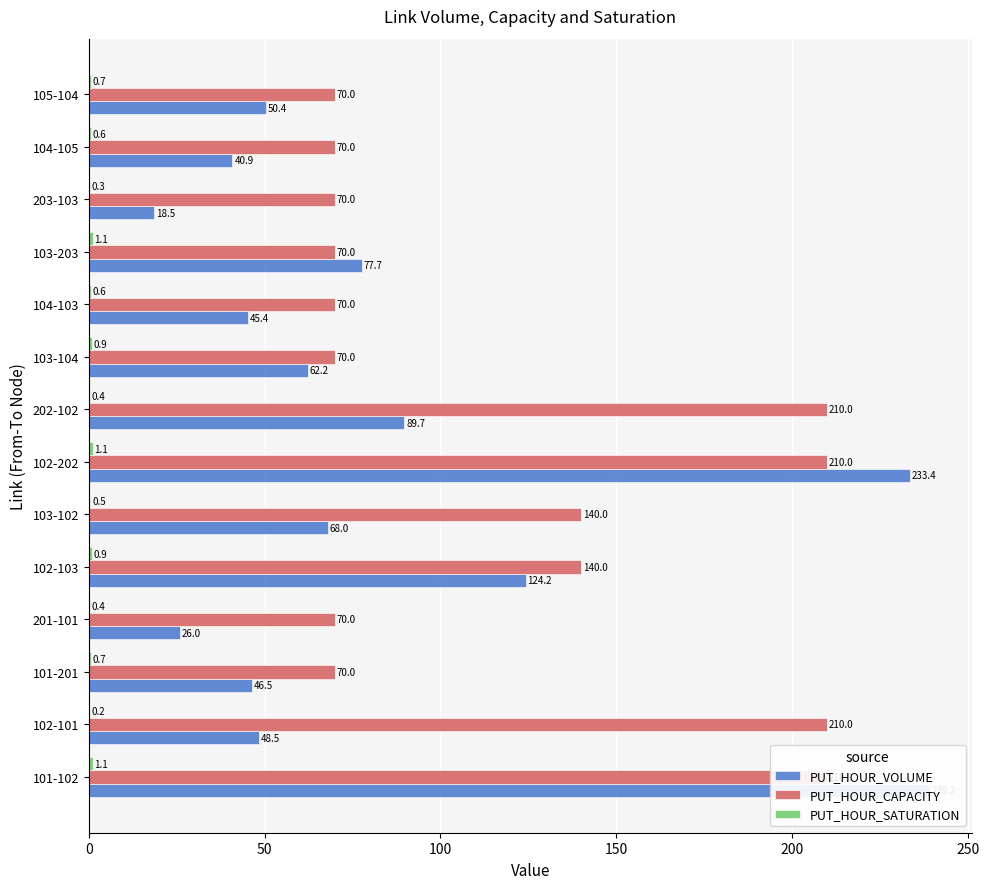

List the series in order of their overall mean, lowest first.

PUT_HOUR_SATURATION, PUT_HOUR_VOLUME, PUT_HOUR_CAPACITY